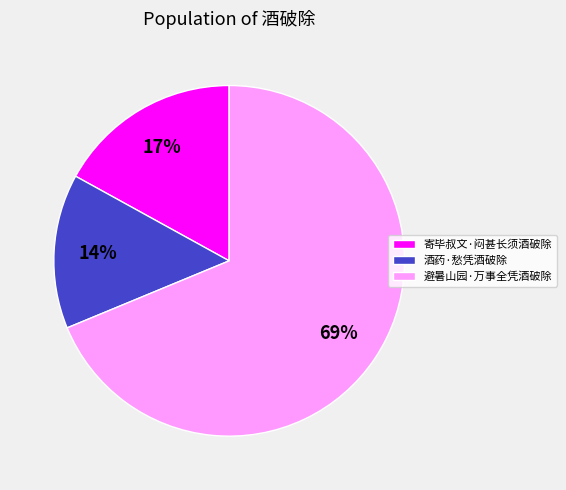

What percentage is the 酒药·愁凭酒破除 slice, to the nearest percent?

14%